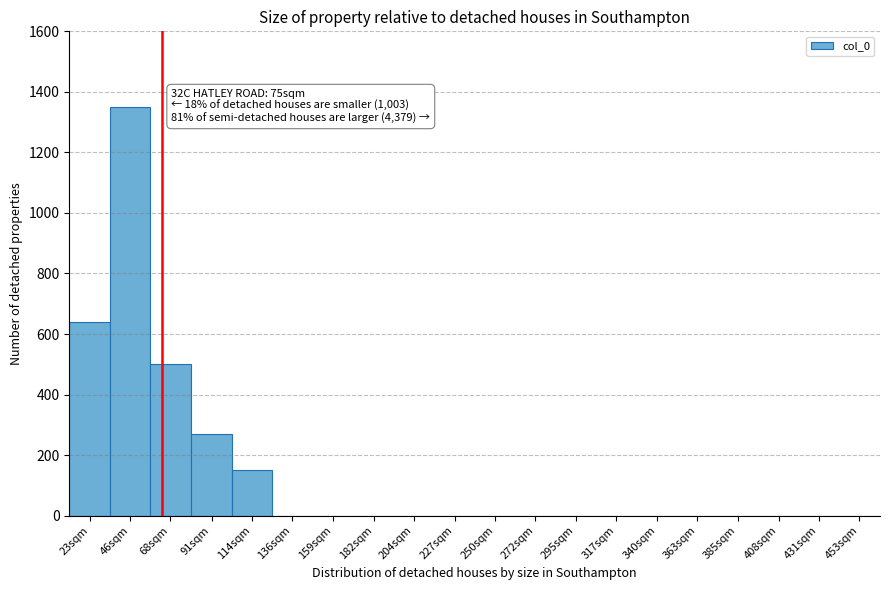

Reading left to right, transcribe all the data shown in this chart.

23sqm=640	46sqm=1350	68sqm=500	91sqm=270	114sqm=150	136sqm=0	159sqm=0	182sqm=0	204sqm=0	227sqm=0	250sqm=0	272sqm=0	295sqm=0	317sqm=0	340sqm=0	363sqm=0	385sqm=0	408sqm=0	431sqm=0	453sqm=0